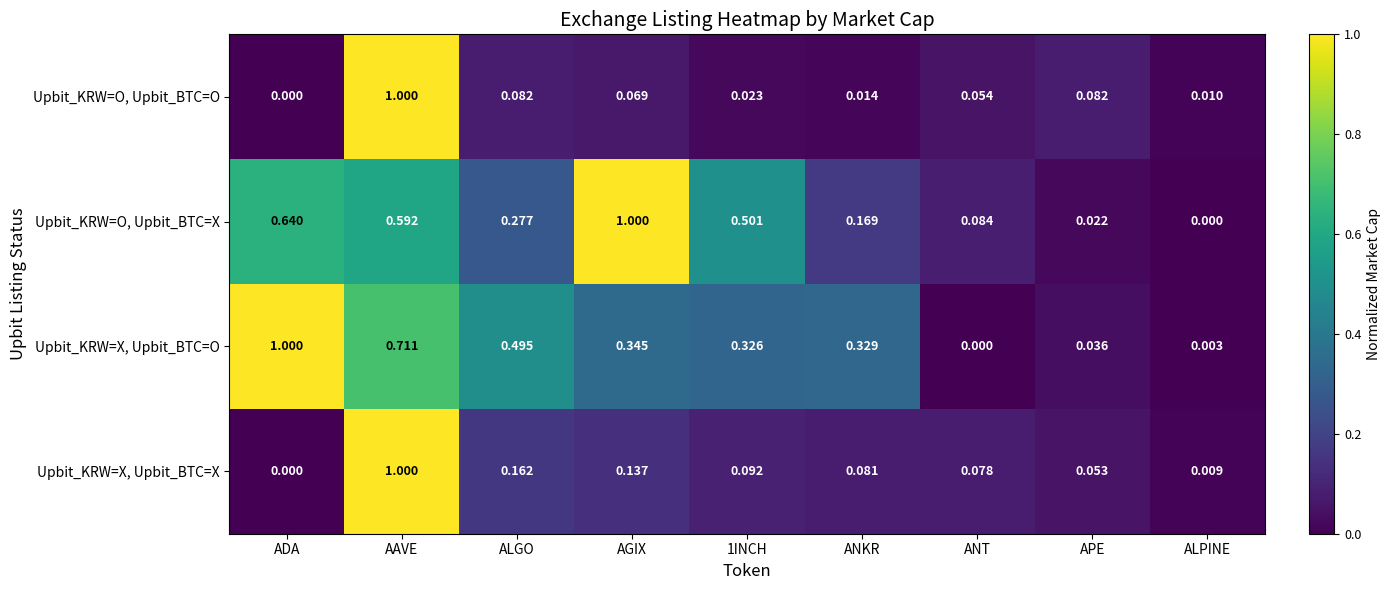

Which category has the highest value in the Upbit_KRW=O, Upbit_BTC=O series?

AAVE